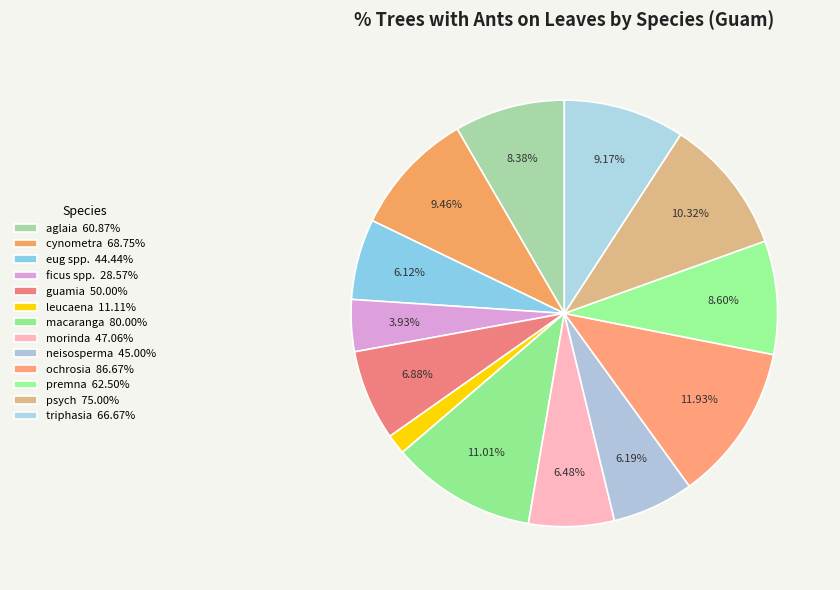

Does premna represent more than half of the total?

No